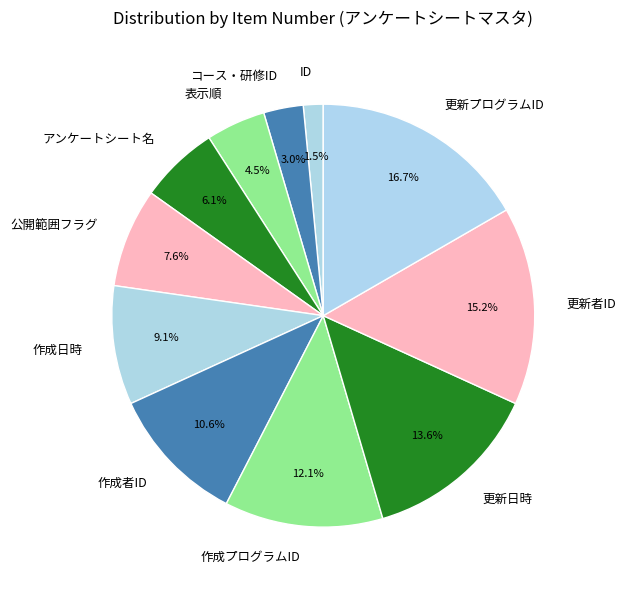

Does 更新日時 account for over 50% of the chart?

No